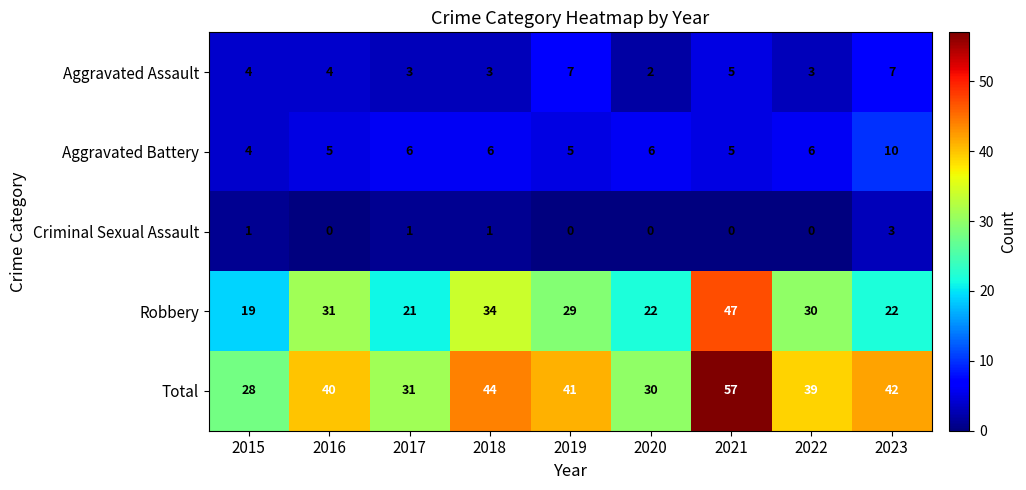

Between 2020 and 2021, which series saw the biggest shift?

Total